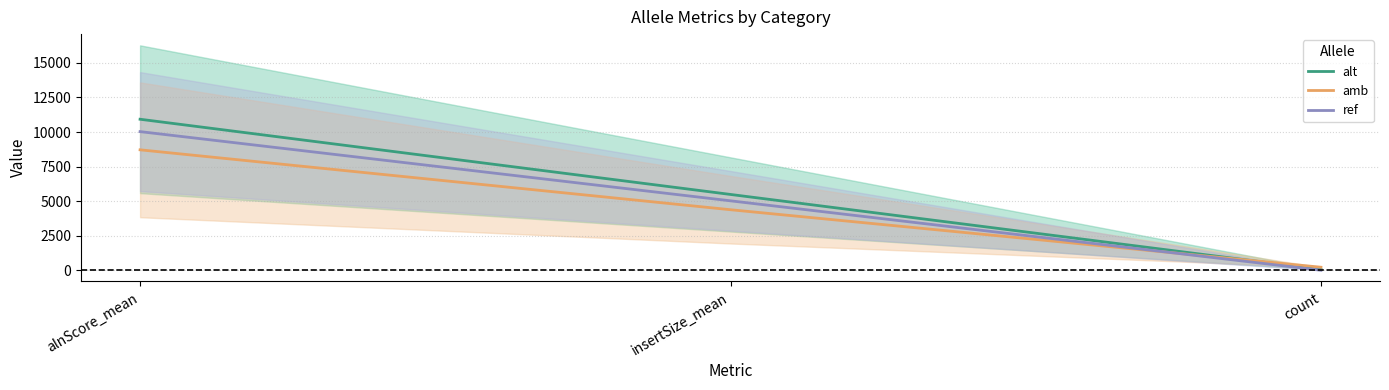

How many values in the alt series are below 5488?

1